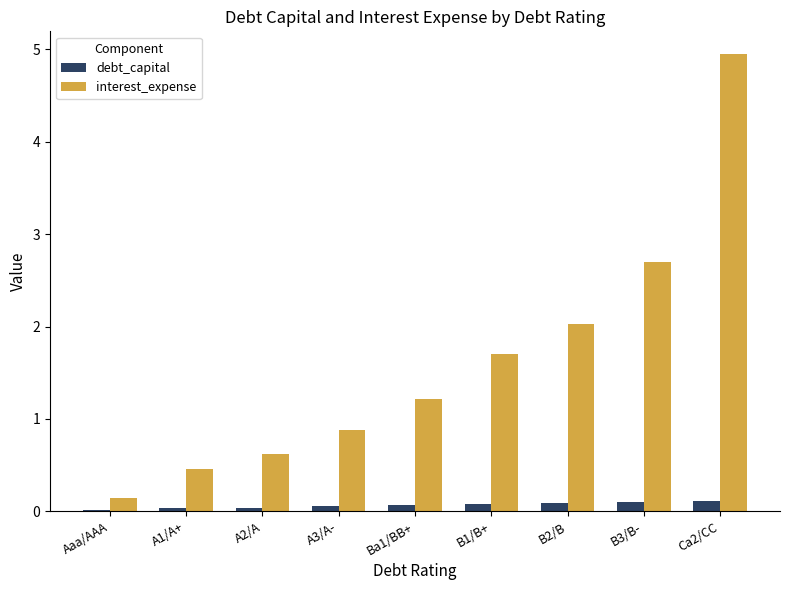

Is it true that debt_capital equals 0.1 at B3/B-?

True